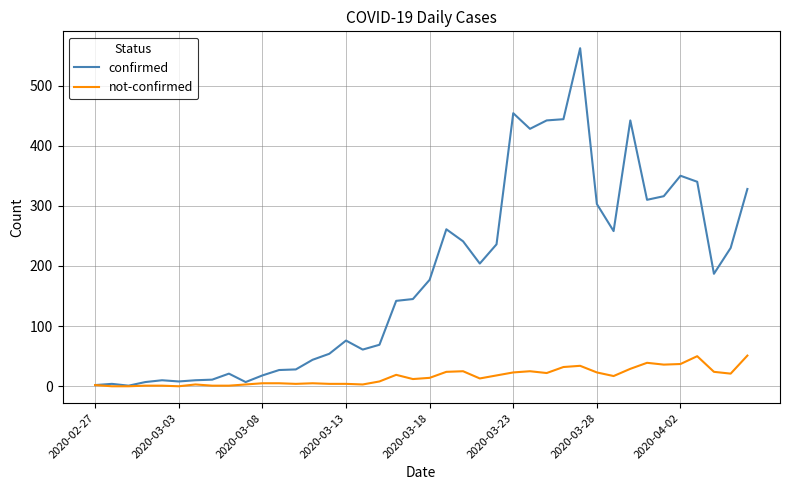

Which series has the largest range (max minus min)?

confirmed